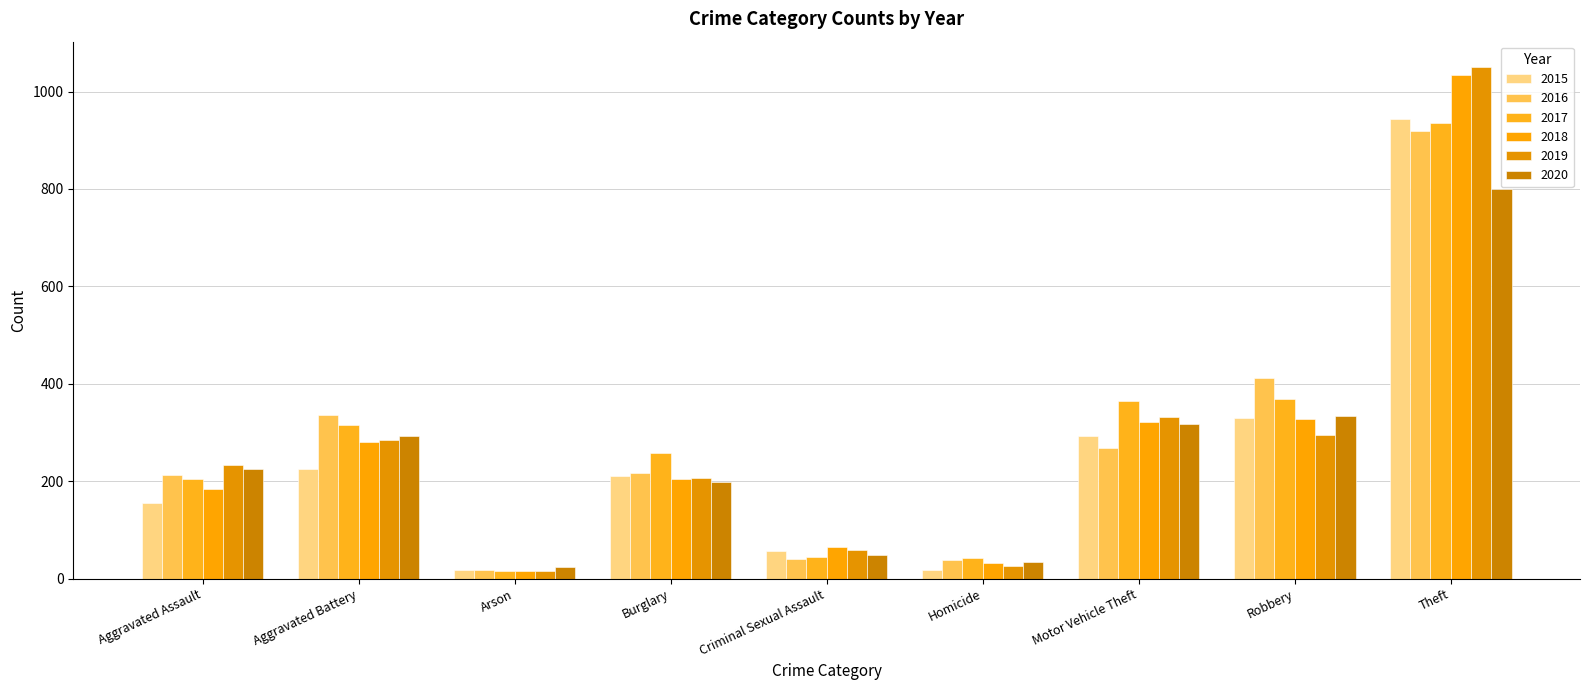

Which series changed the most between Aggravated Battery and Theft?

2019